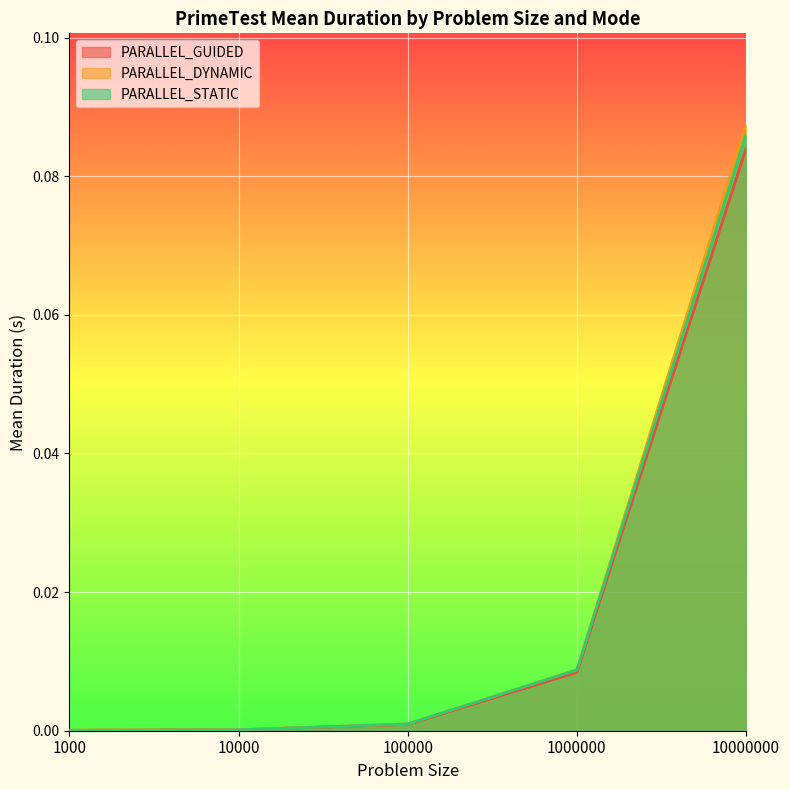

At which label is PARALLEL_STATIC closest to 0?

1000